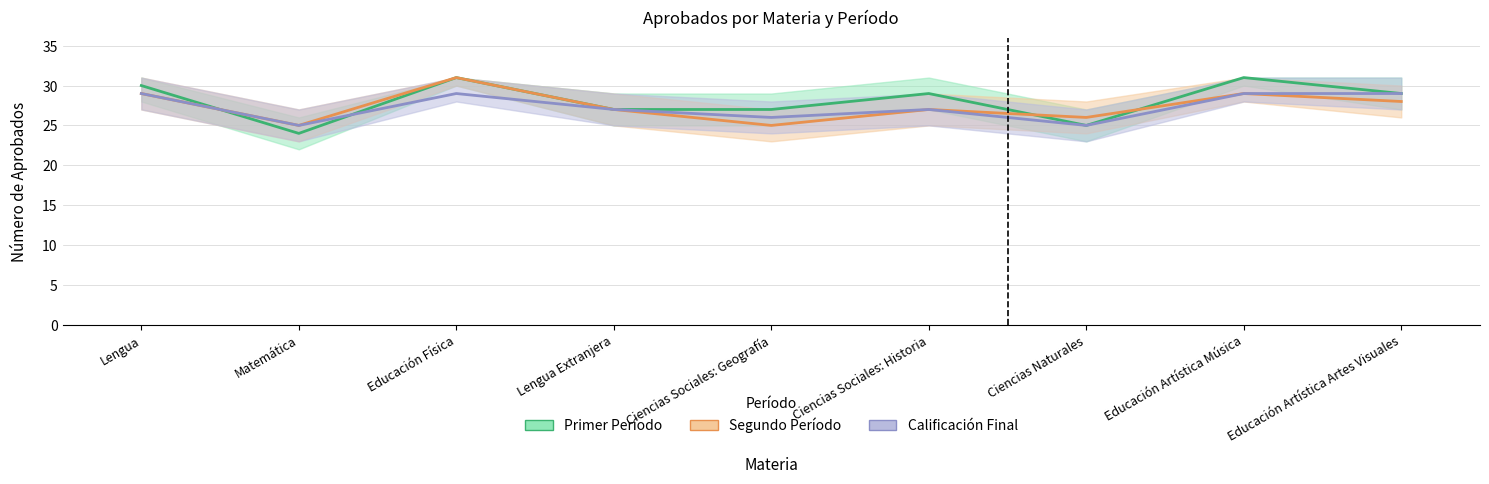

What is the sum of all Primer Periodo - Aprobados values?

253